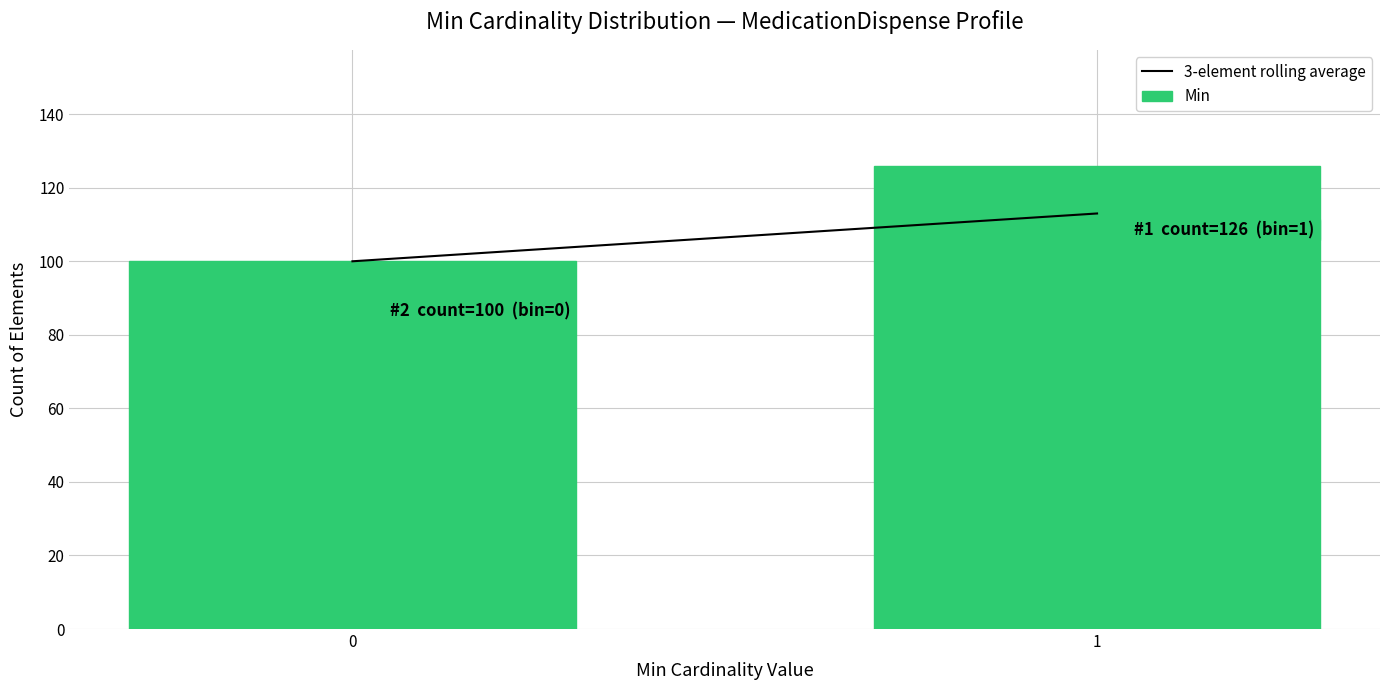

Reading left to right, list all the values displayed in this chart.

0=100	1=126